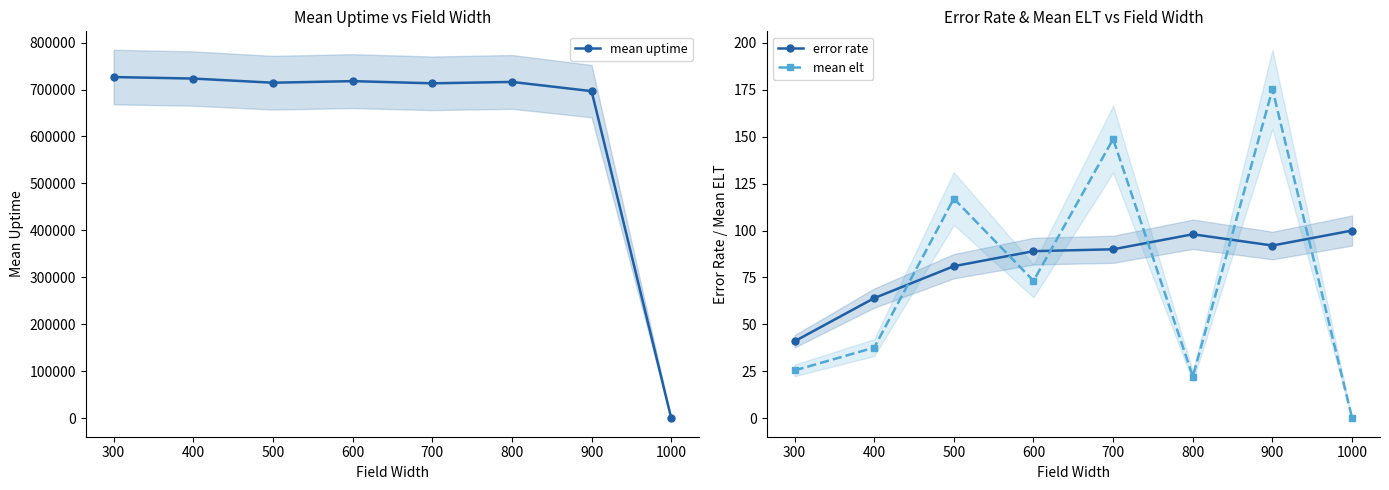

Is it true that error rate equals 81.0 at 500?

True